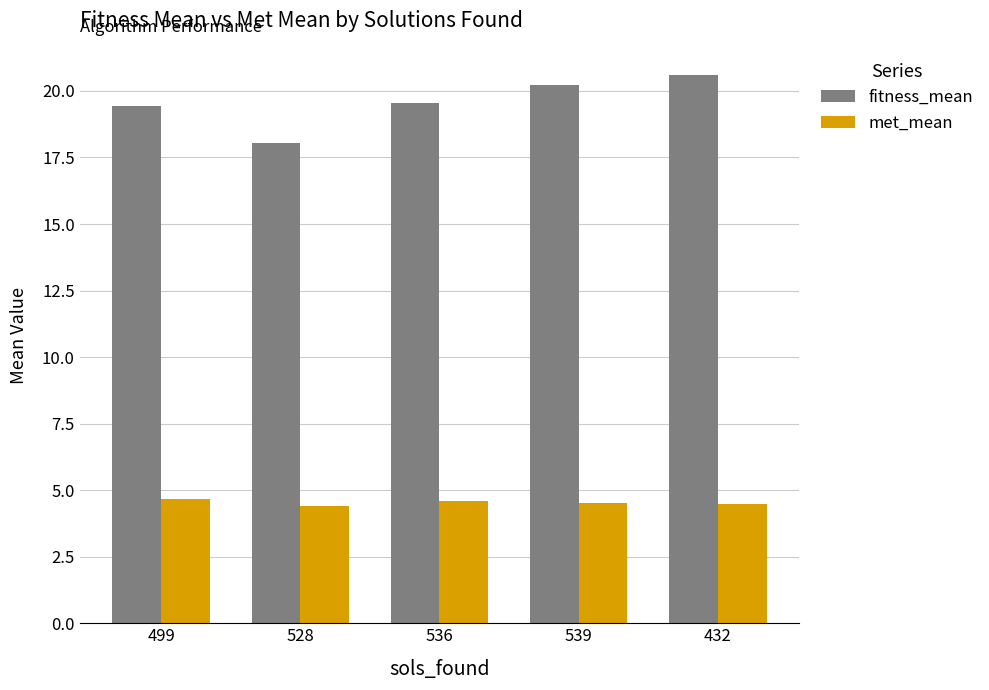

What are all the series names shown in the legend?

fitness_mean, met_mean